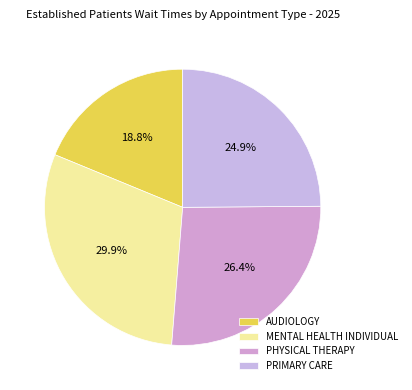

True or false: AUDIOLOGY accounts for 33% of the total.

False